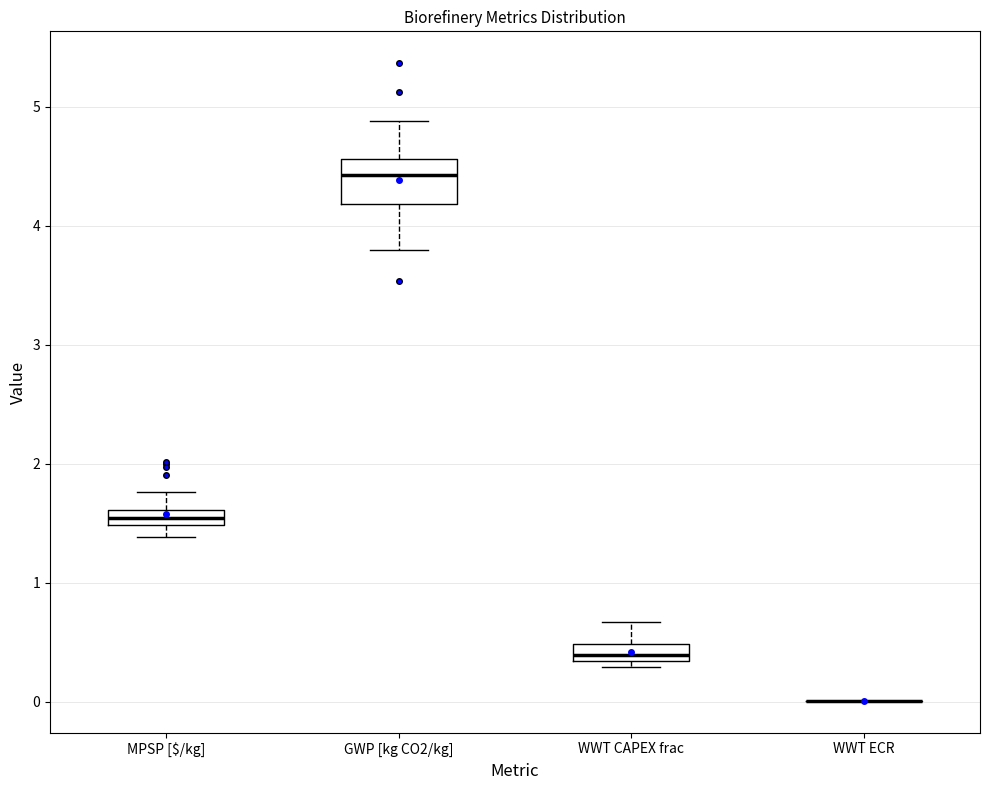

Comparing the boxes themselves (not the whiskers), which one is the tallest?

GWP [kg CO2/kg]